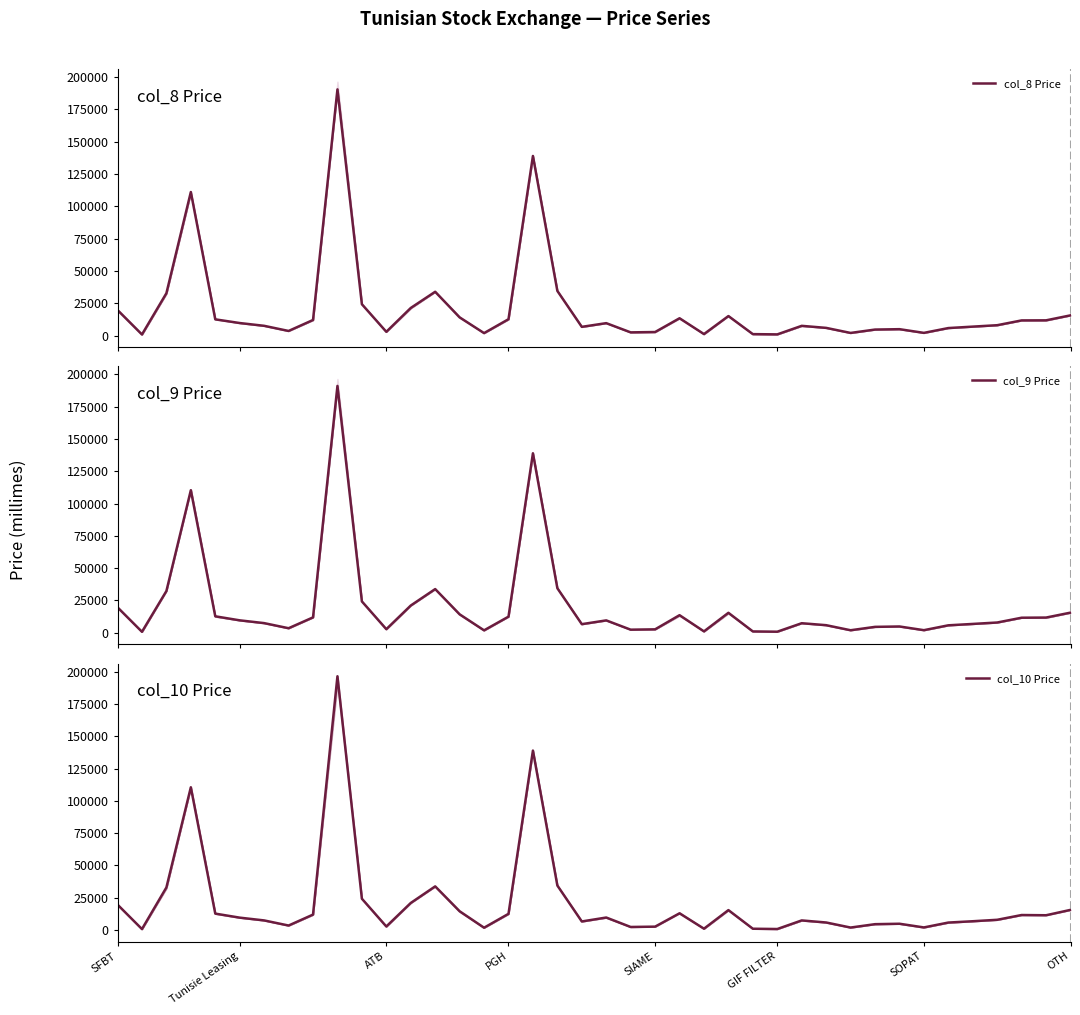

Between SOPAT and 12, which is larger?

12